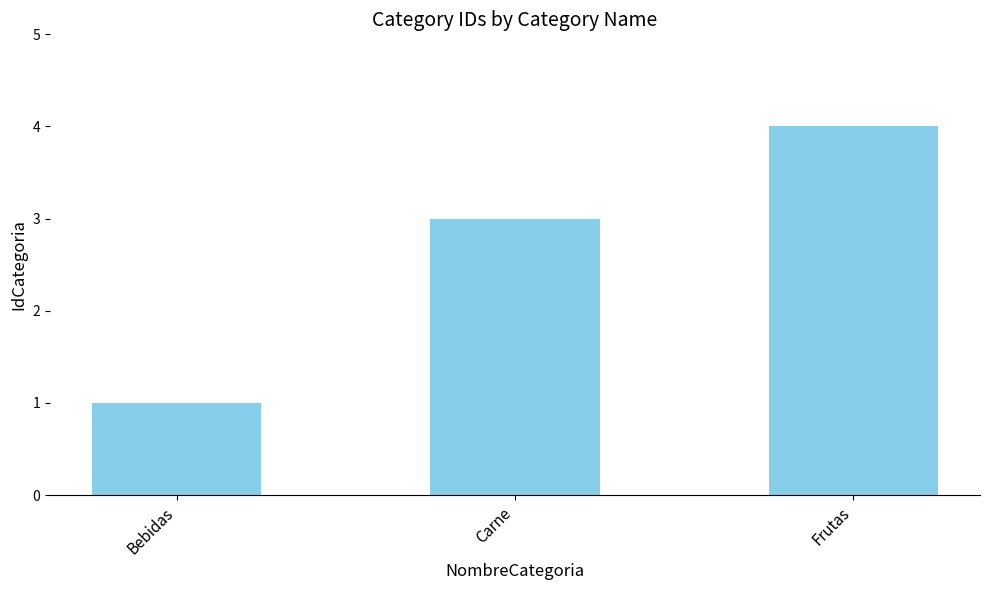

What value does the data have at Carne?

3